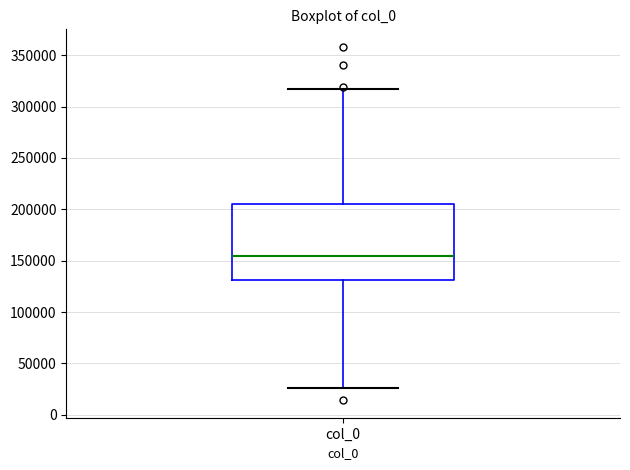

Read this box plot against the y-axis: the position of the median line, the range covered by the box, and the ends of both whiskers. The values are not printed on the chart, so give them approximately, as read against the axis.

median 155000, box 130000 to 205000, whiskers 25000 to 315000